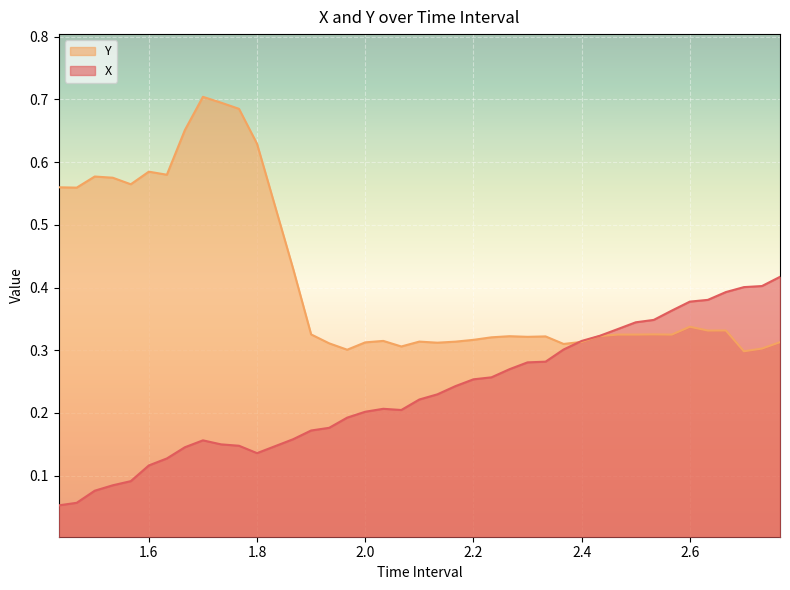

After their last crossing, which series has the higher values: Y or X?

X